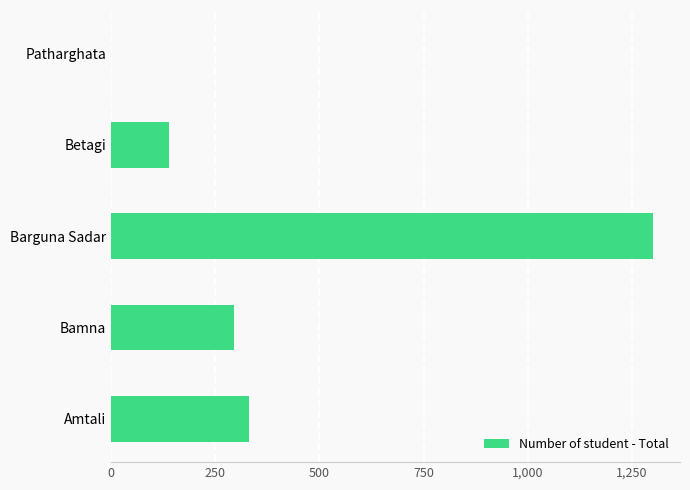

Is it true that the value at Betagi is 219?

False